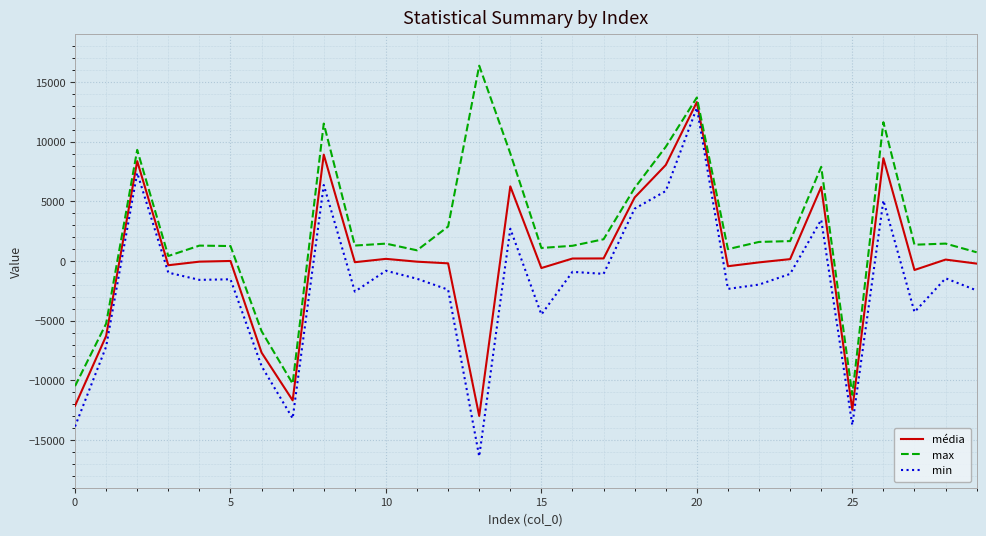

What are all the series names shown in the legend?

média, max, min